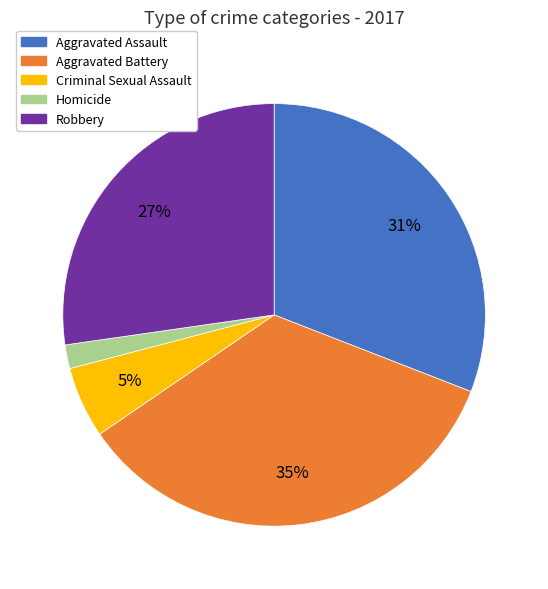

The Aggravated Battery slice represents 35% of the pie. True or false?

True